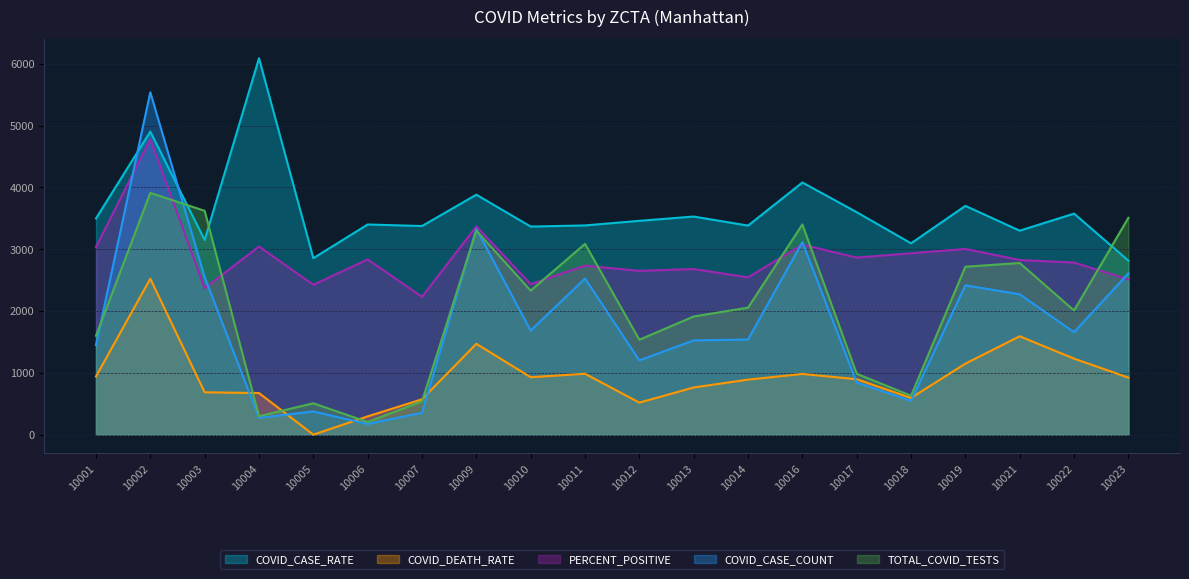

What value does the TOTAL_COVID_TESTS series have at 10013?

1912.0